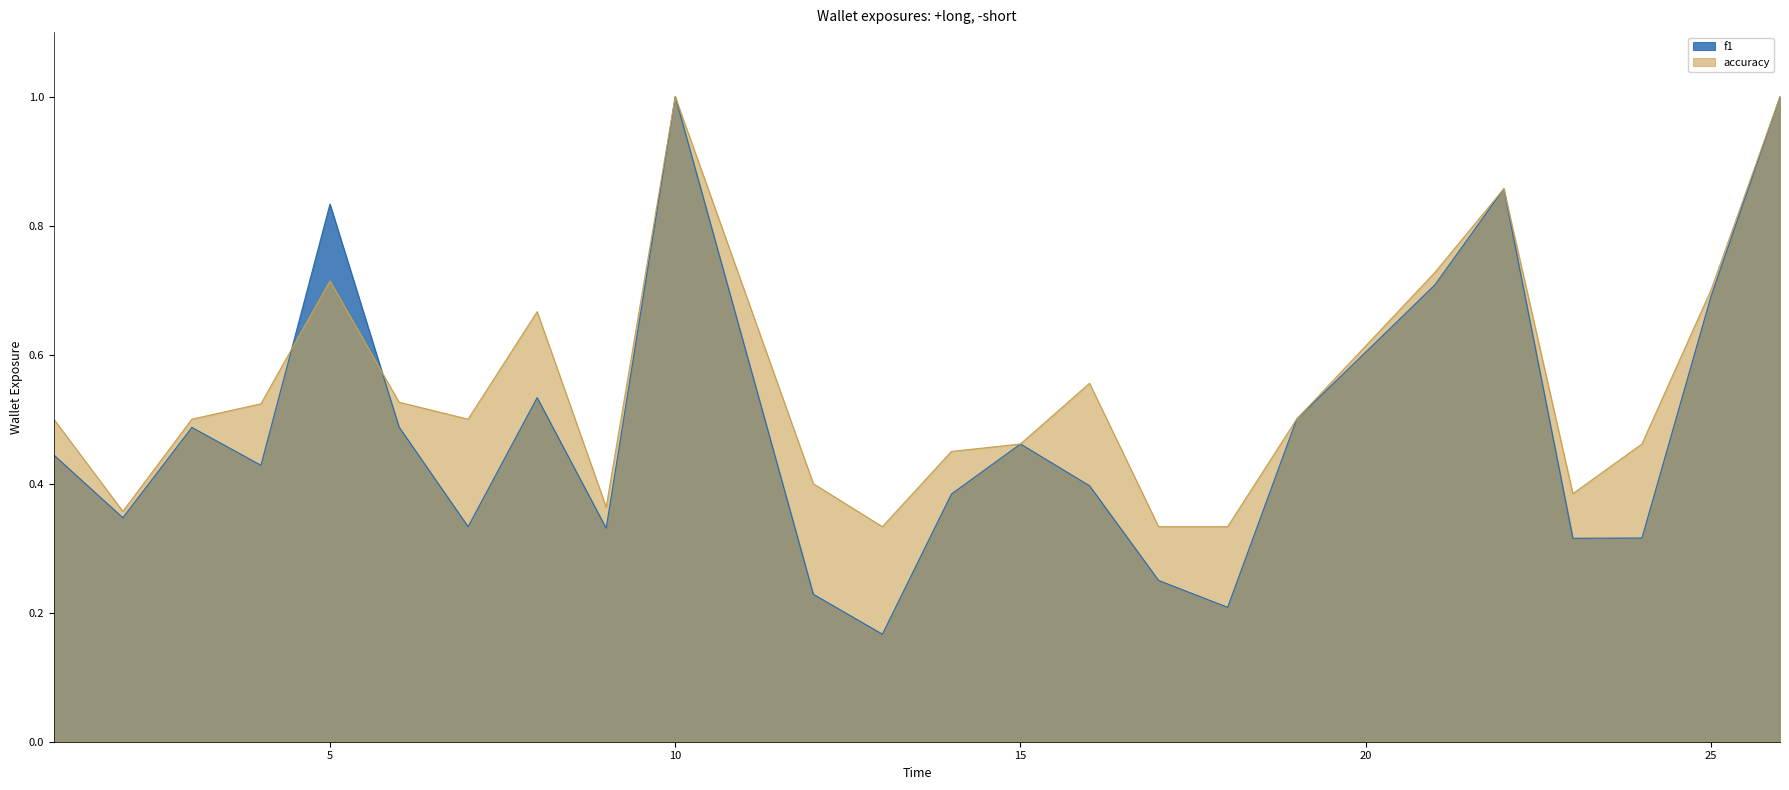

Rank the categories by accuracy value from highest to lowest.

10, 26, 22, 21, 5, 25, 8, 16, 6, 4, 1, 3, 7, 19, 15, 24, 14, 12, 23, 9, 2, 13, 17, 18